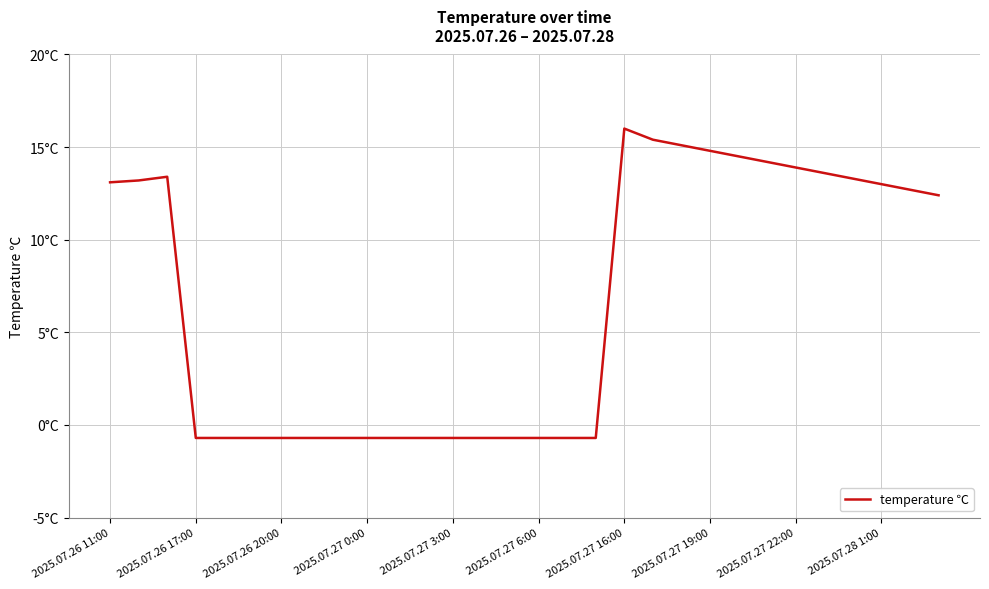

Does the chart display data point markers on the line(s)?

No